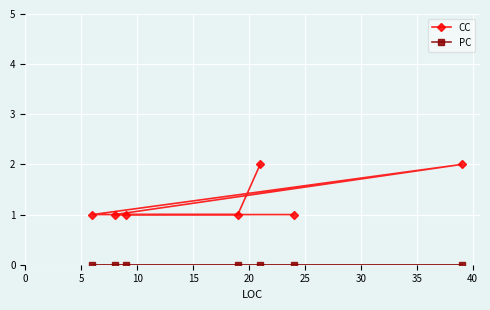

What is the average value of the CC series?

1